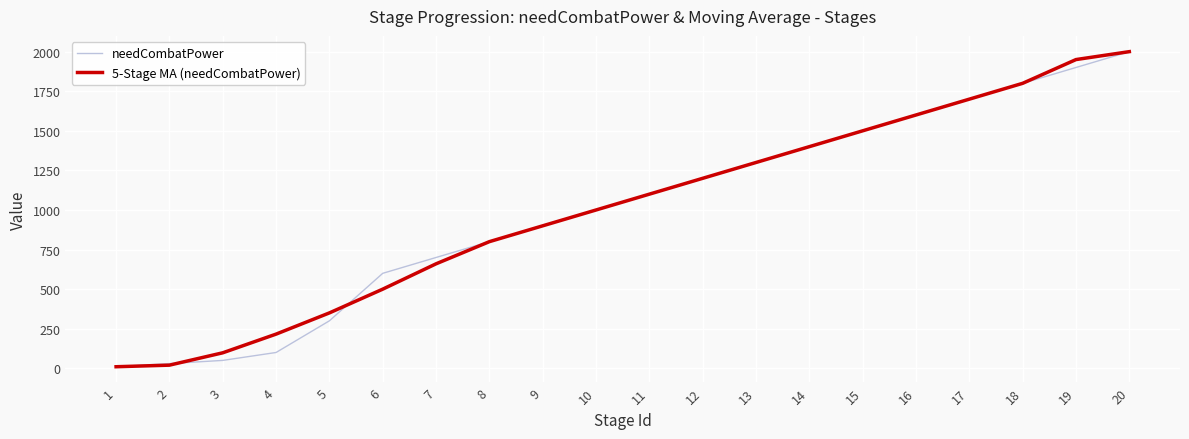

Which series changed the most between 5 and 20?

needCombatPower